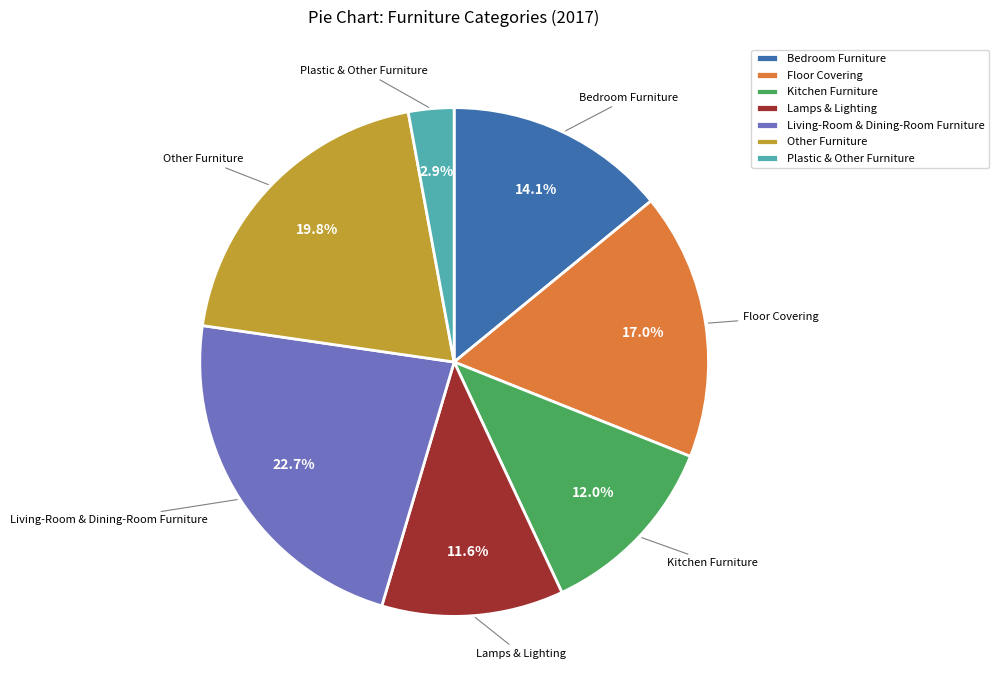

To the nearest percent, what is the average slice percentage?

14%